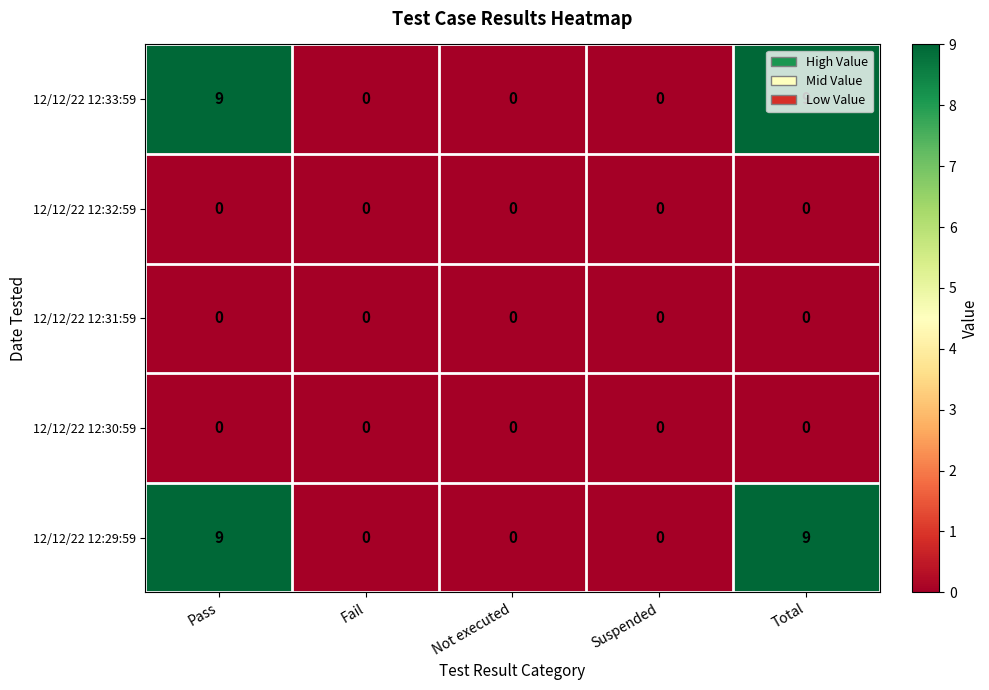

The 12/12/22 12:29:59 series shows 9 at Total. True or false?

True